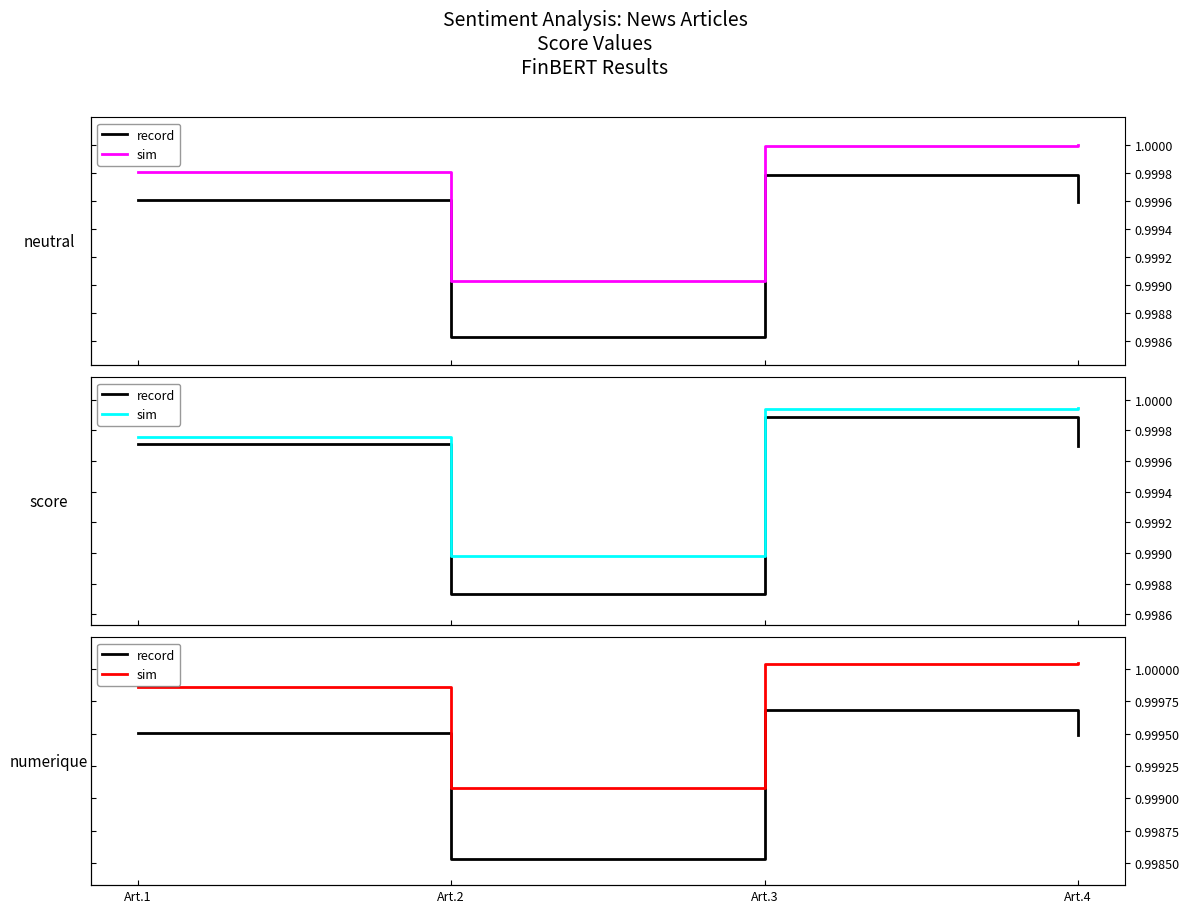

Rank the series by their average value, from highest to lowest.

sim, record